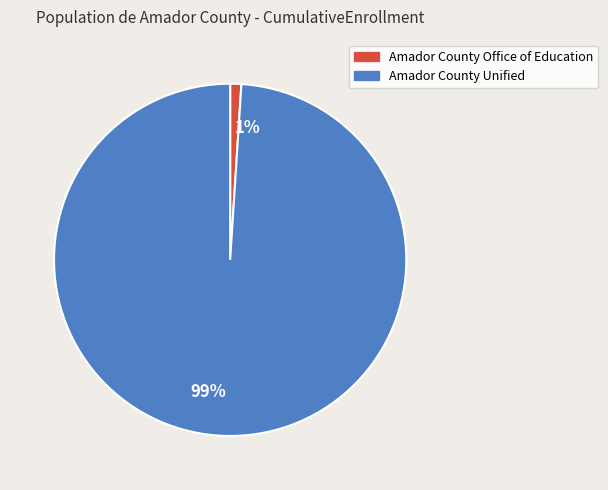

Which category has the smallest portion of the pie?

Amador County Office of Education